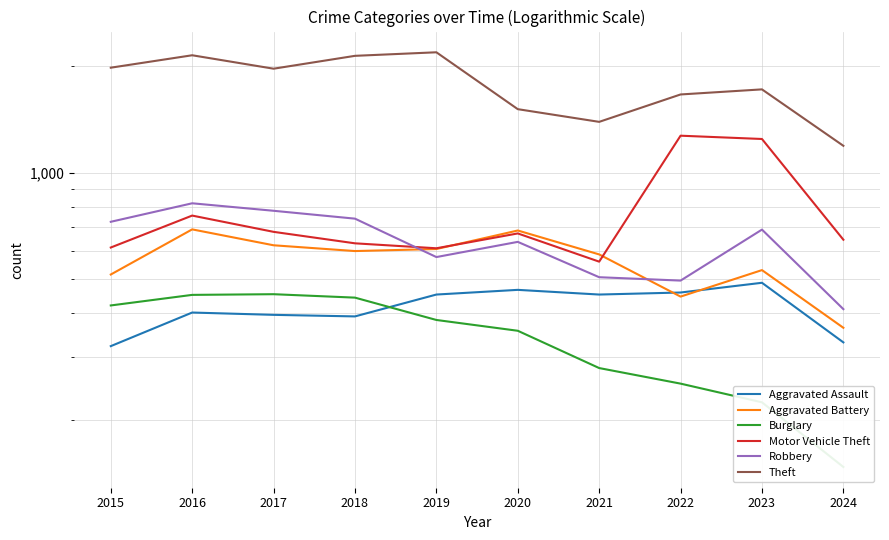

In Robbery, how many points are lower than both neighbors (excluding endpoints)?

2